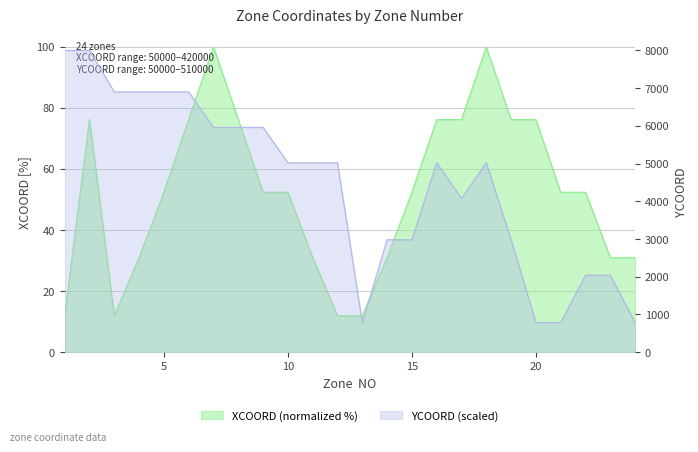

Which label corresponds to the largest value in the chart?

1